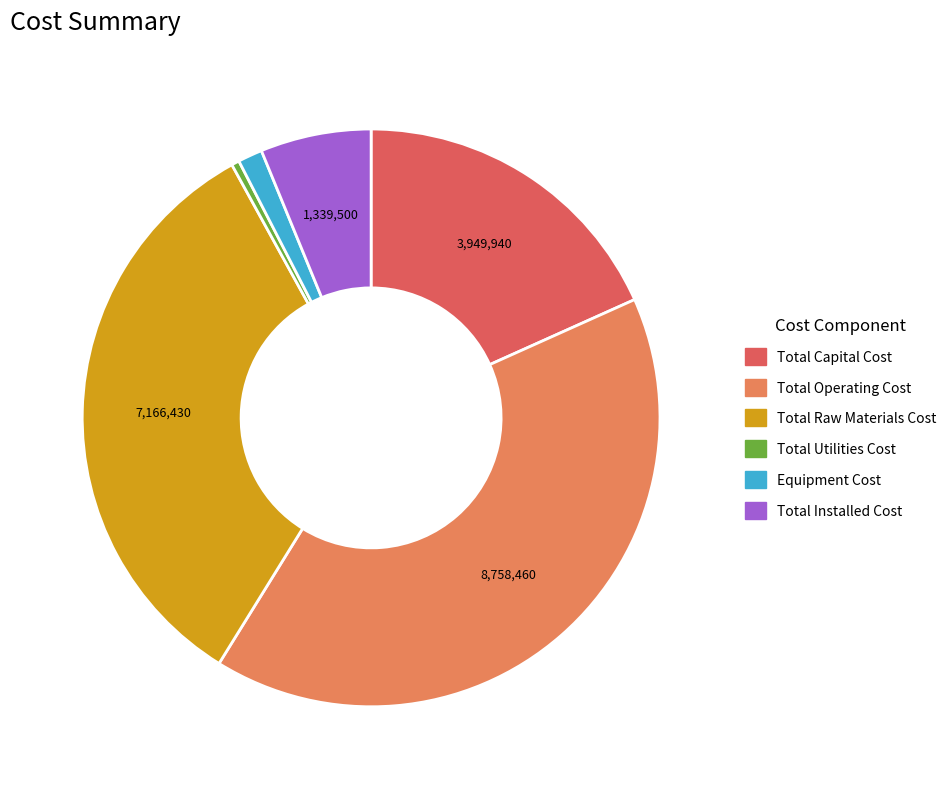

True or false: Total Raw Materials Cost accounts for 20% of the total.

False